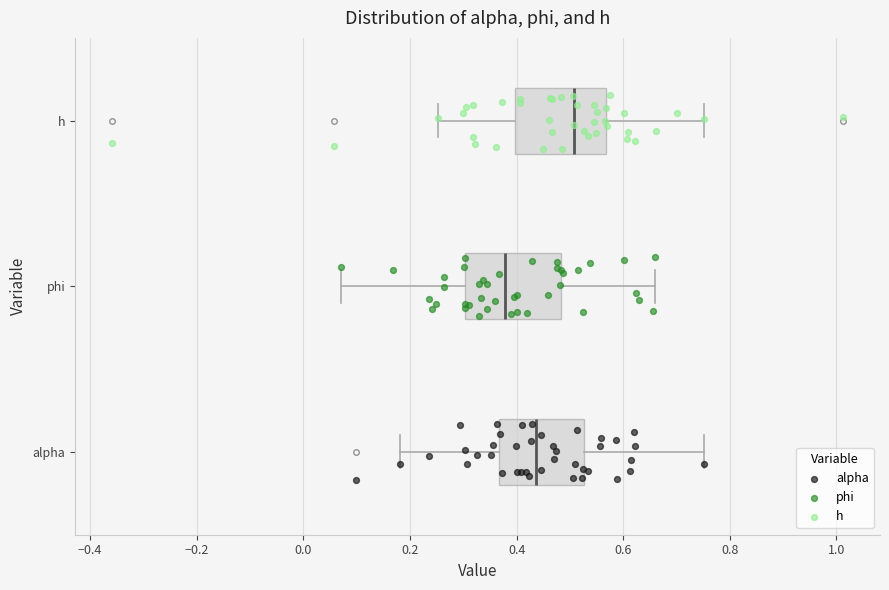

Reading bottom to top, read every box against the x-axis: the position of its median line, the range the box covers, and the ends of its whiskers. The values are not printed on the chart, so give them approximately, as read against the axis.

alpha: median 0.44, box 0.36 to 0.52, whiskers 0.18 to 0.76
phi: median 0.38, box 0.30 to 0.48, whiskers 0.08 to 0.66
h: median 0.50, box 0.40 to 0.56, whiskers 0.26 to 0.76